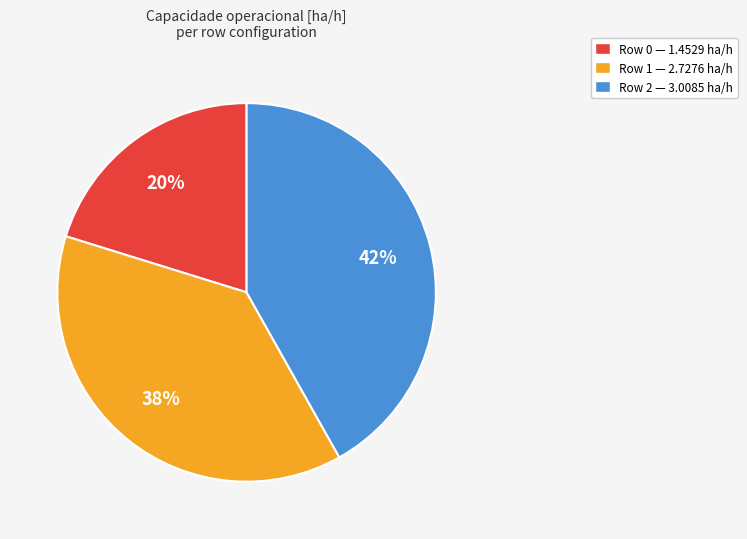

Approximately how many times larger is the value at Row 2 compared to Row 0?

2.1